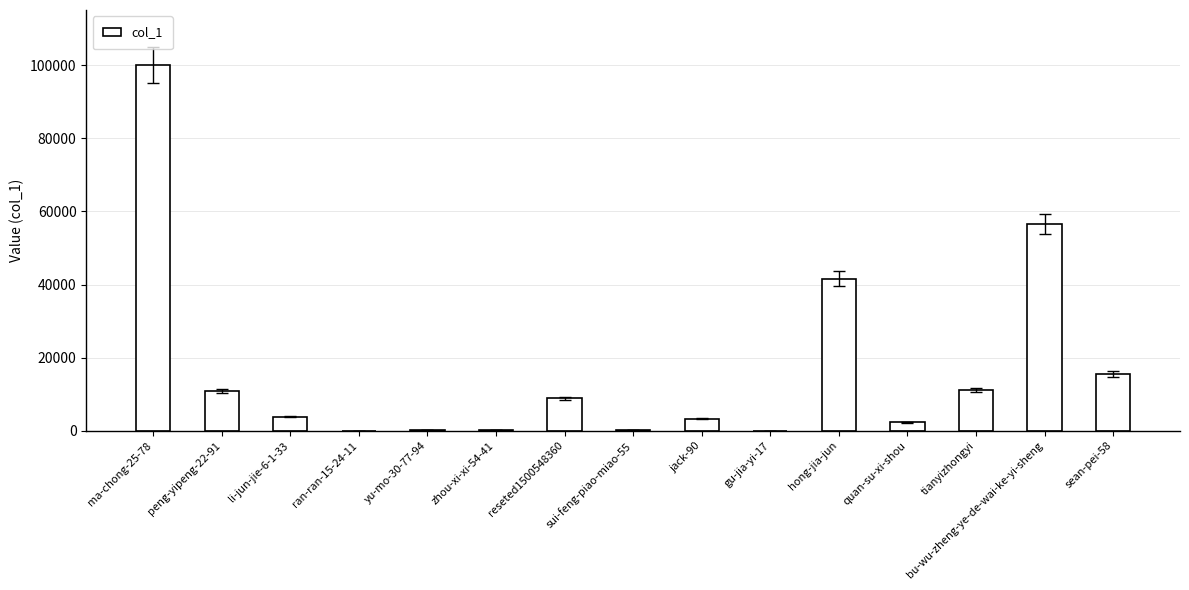

What is the sum of all values?

254442